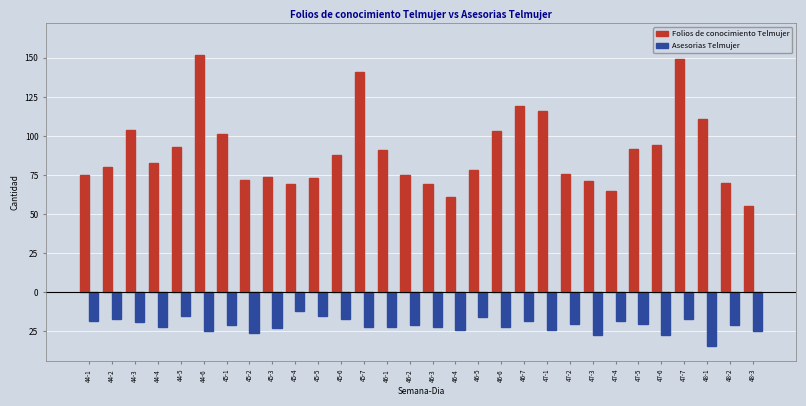

Reading right to left, transcribe all the data shown in this chart.

Folios de conocimiento Telmujer: 55	70	111	149	94	92	65	71	76	116	119	103	78	61	69	75	91	141	88	73	69	74	72	101	152	93	83	104	80	75
Asesorias Telmujer: -25	-21	-34	-17	-27	-20	-18	-27	-20	-24	-18	-22	-16	-24	-22	-21	-22	-22	-17	-15	-12	-23	-26	-21	-25	-15	-22	-19	-17	-18